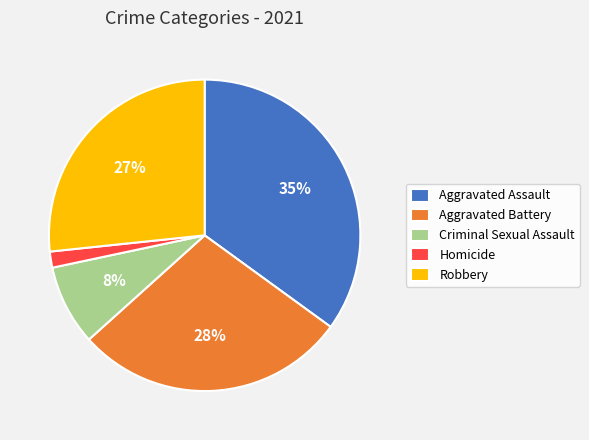

What percentage is the Aggravated Battery slice, to the nearest percent?

28%